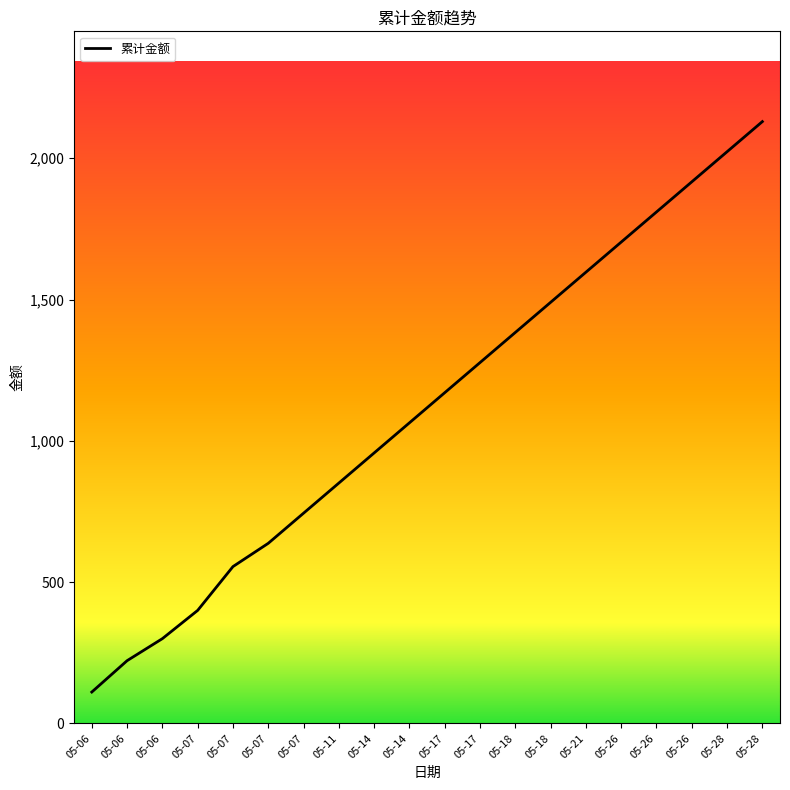

What is the ratio of the value at 05-07 to the value at 05-26?

0.4